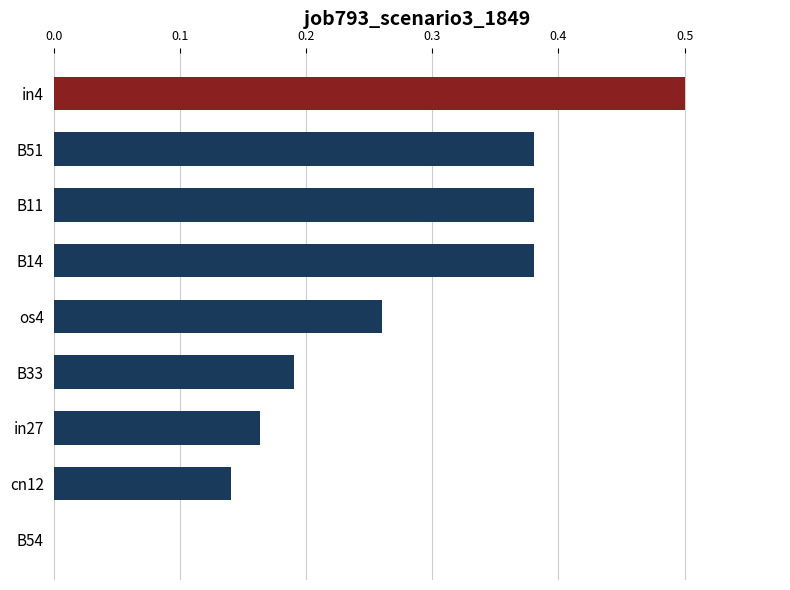

What is the sum of the values at B51 and B14?

0.8